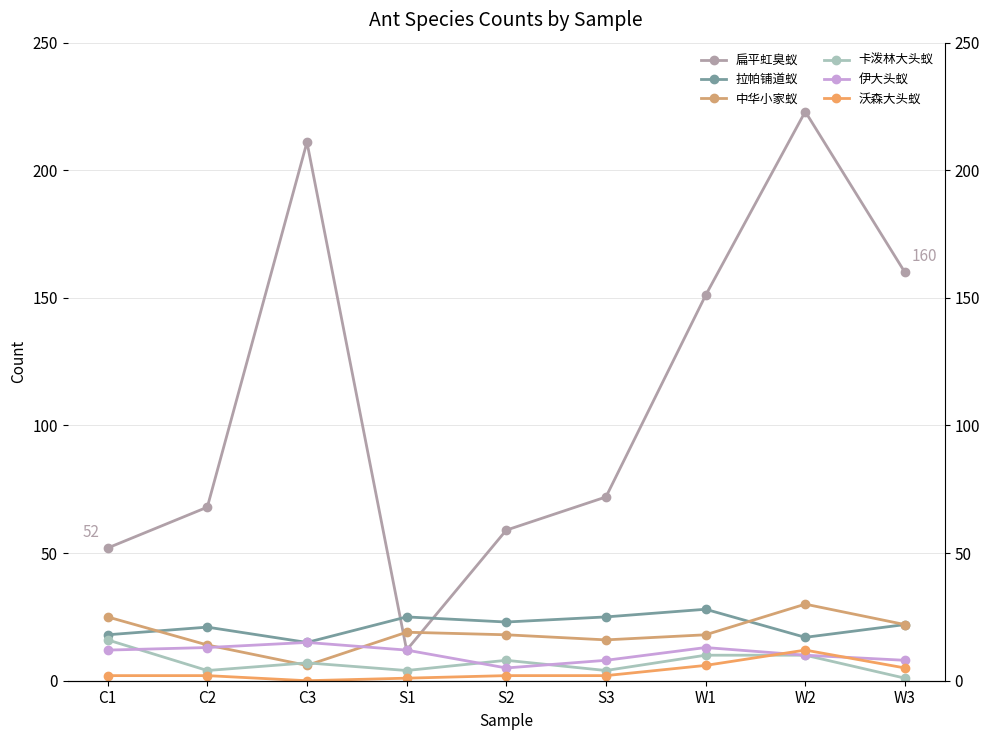

The 中华小家蚁 series shows 25 at C1. True or false?

True